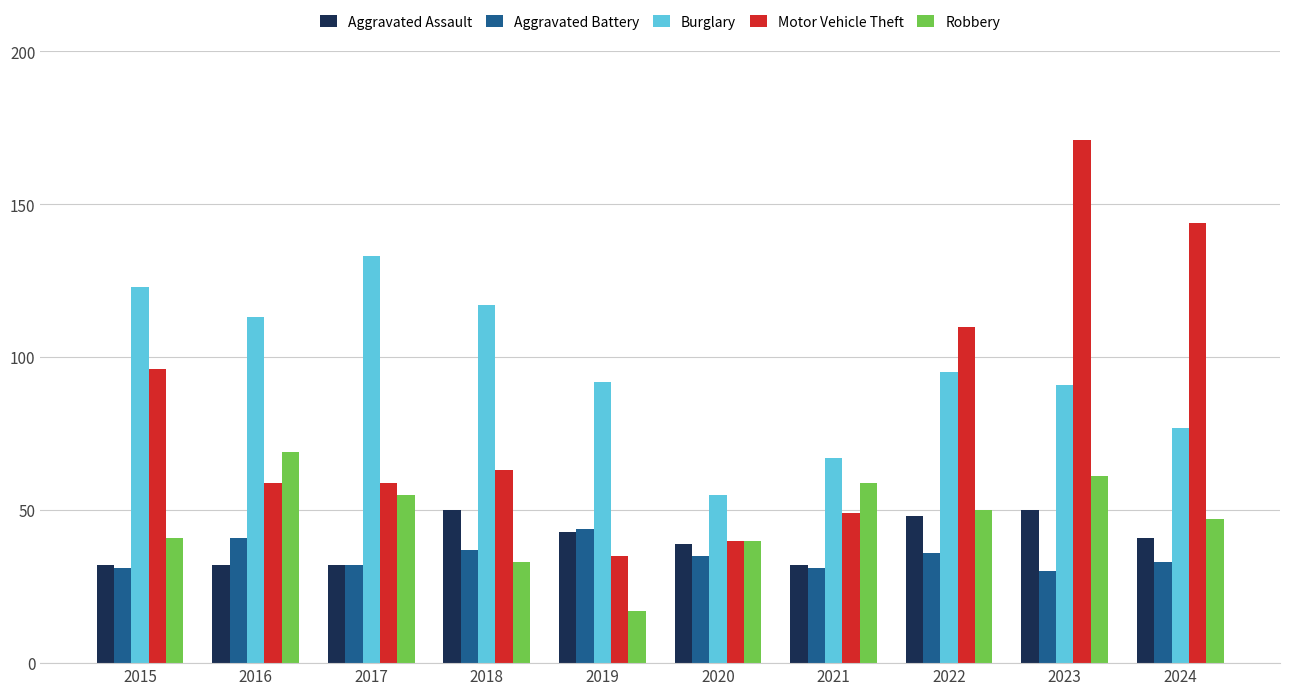

What is the value of the Aggravated Assault bar at the 1st from the left?

32